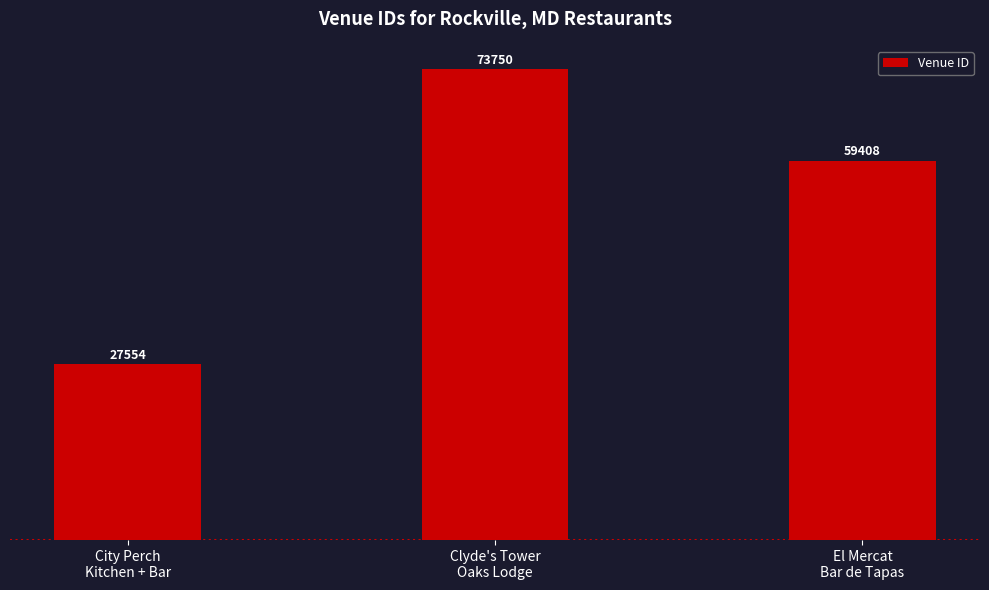

What is the value of the 1st bar from the left?

27554